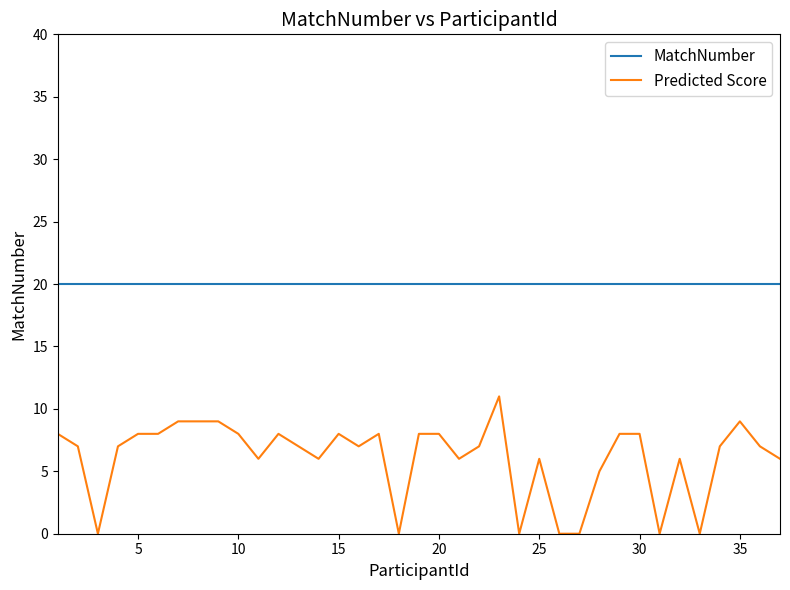

What is the sum of all Predicted Score values?

225